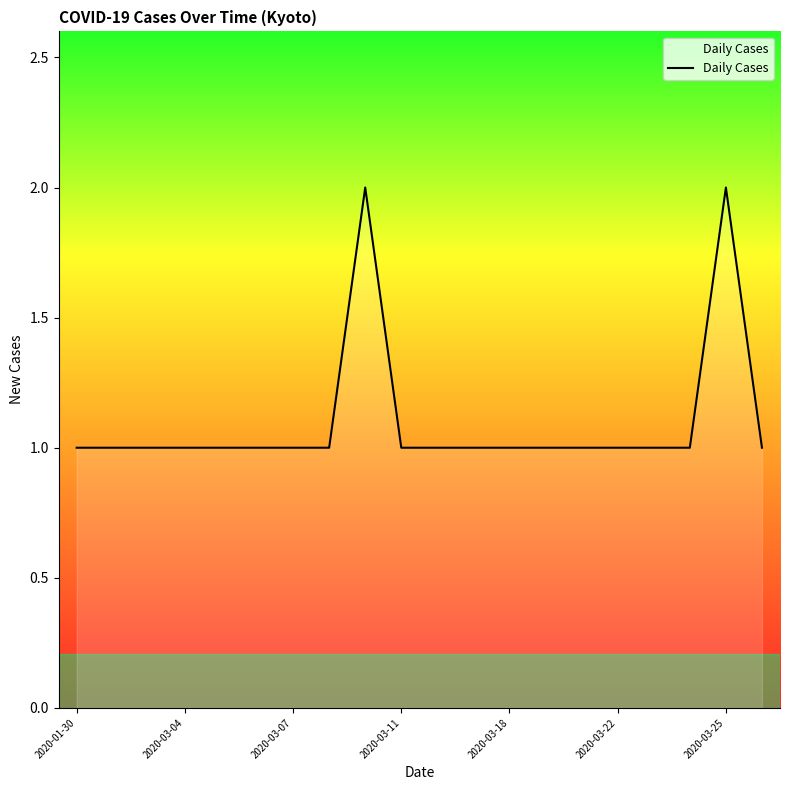

Reading right to left, list all the values displayed in this chart.

1	2	1	1	1	1	1	1	1	1	1	2	1	1	1	1	1	1	1	1